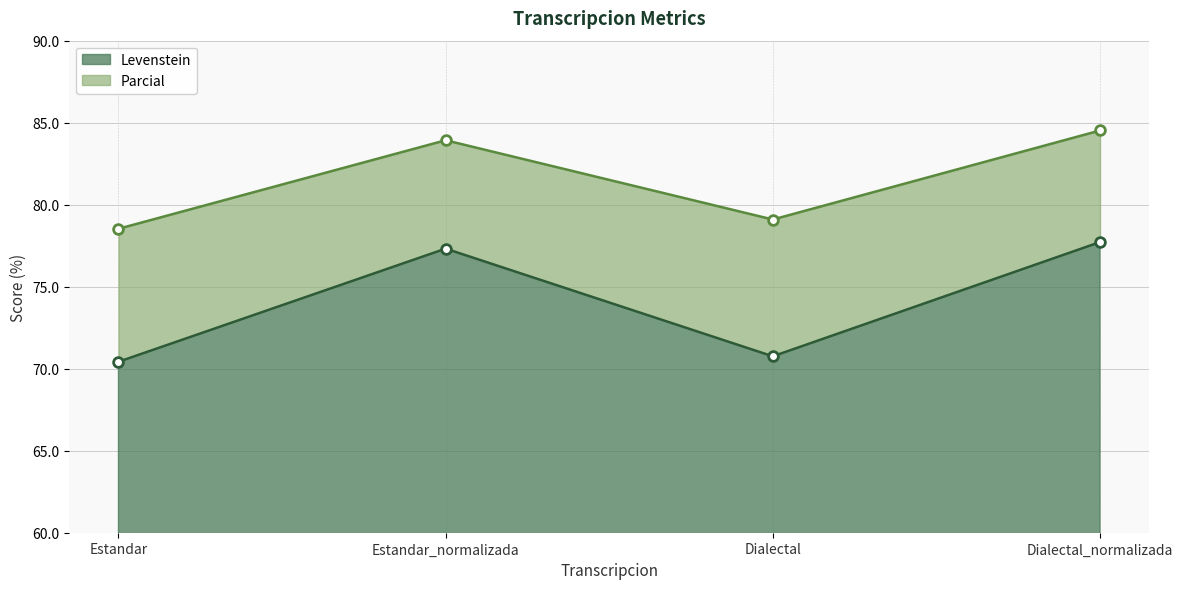

True or false: Levenstein and Parcial intersect in this chart.

False